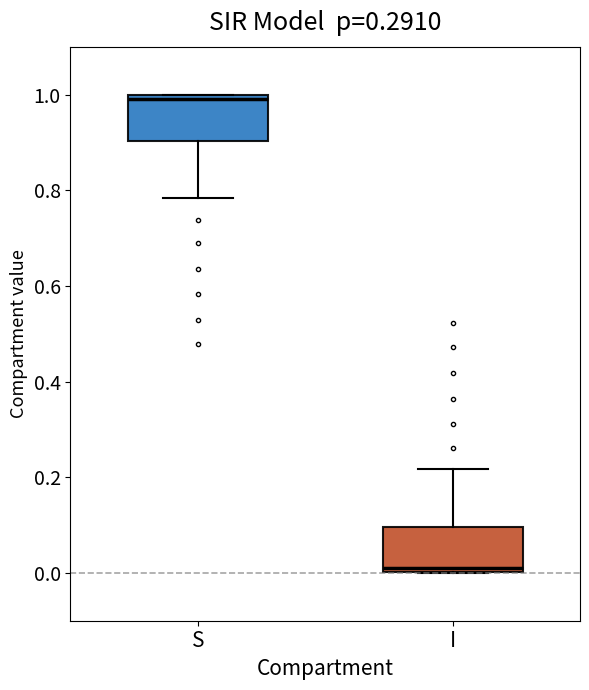

Where does the lower whisker of the box for S end on the y-axis? The values are not printed on the chart, so give them approximately, as read against the axis.

0.78